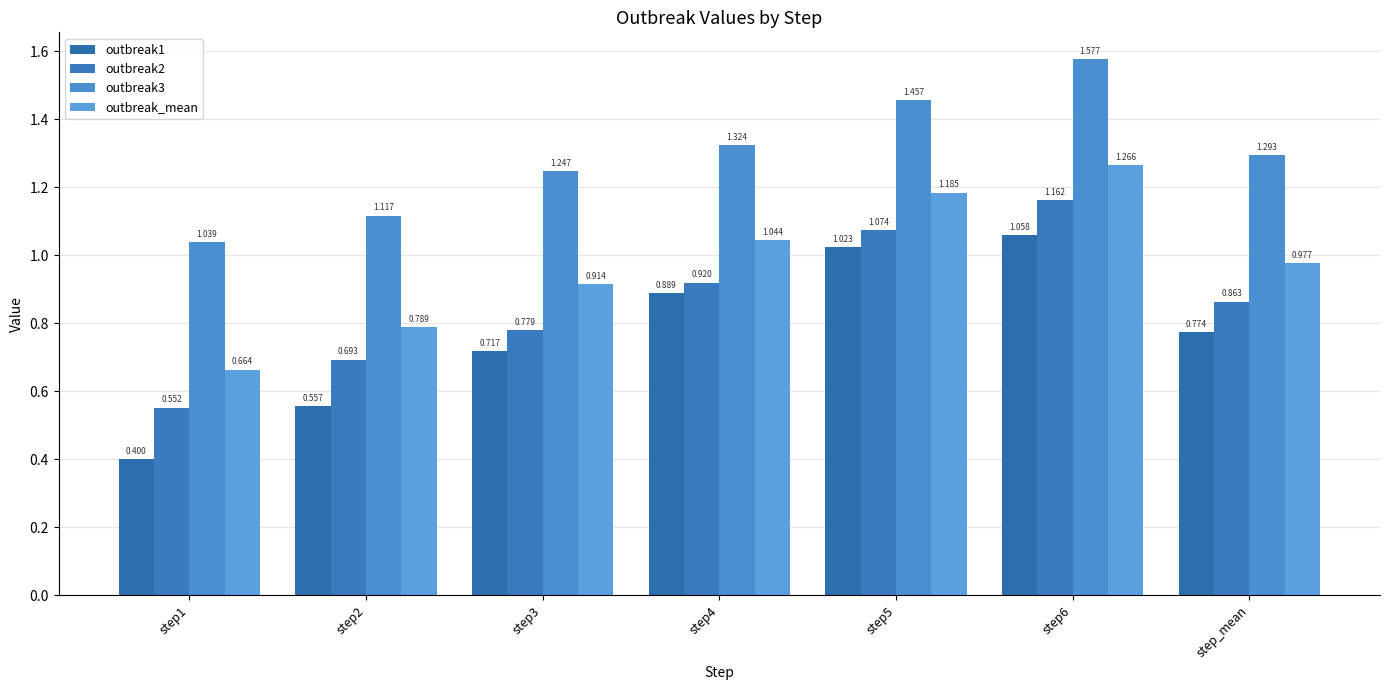

What position from the right is step5?

3